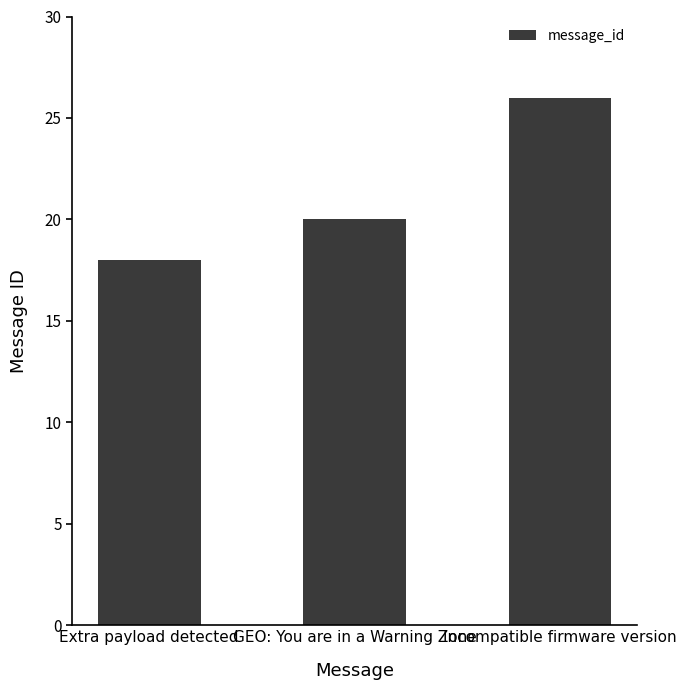

What is the maximum value shown in the chart?

26